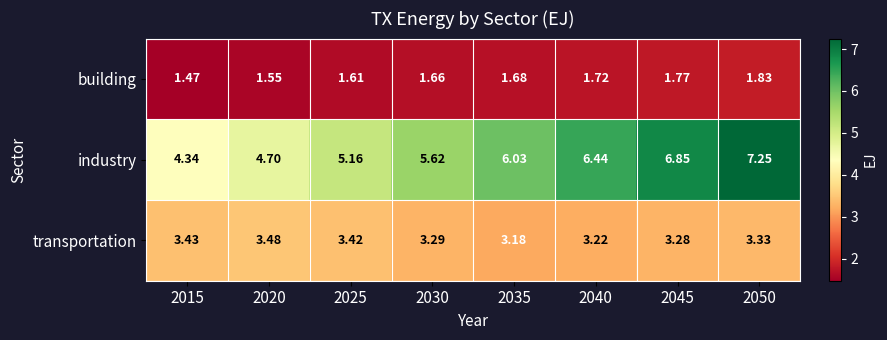

Is the value of transportation at 2015 greater than the value of building at 2020?

Yes